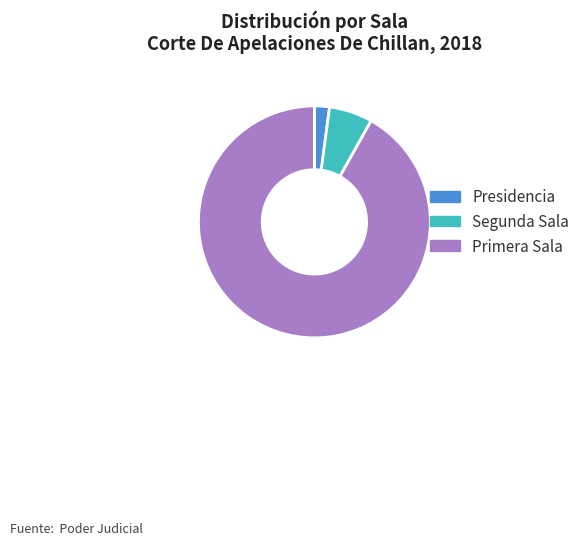

Do Primera Sala and Segunda Sala together represent more than half of the pie?

Yes